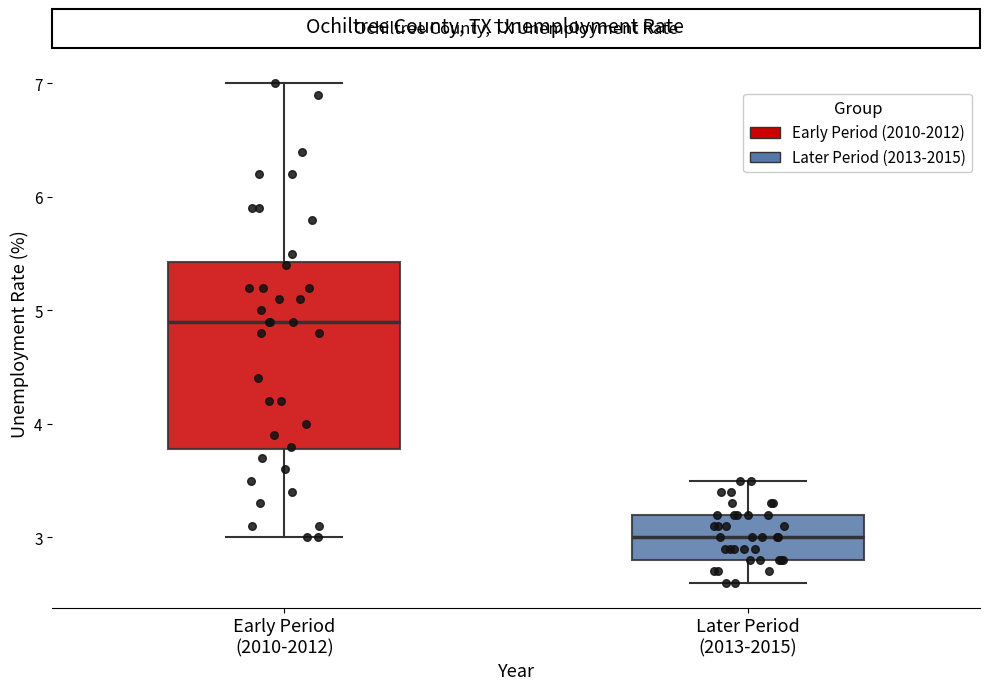

Comparing the boxes themselves (not the whiskers), which one is the tallest?

Early Period (2010-2012)